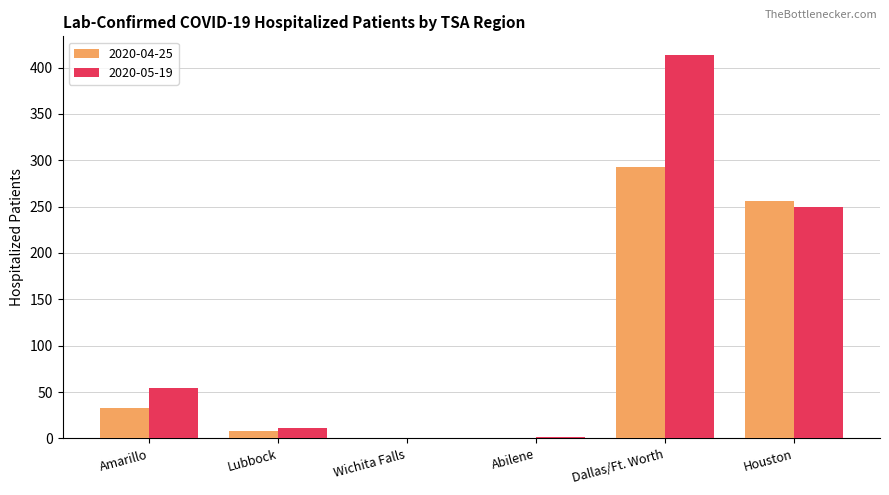

What is the greatest value displayed?

413